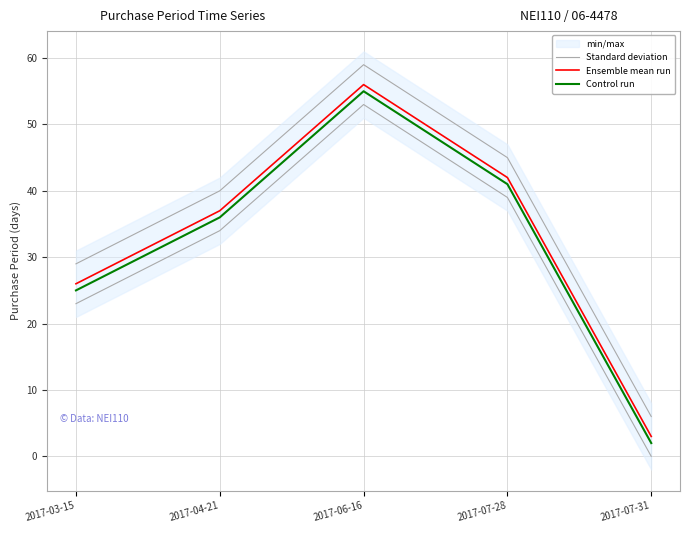

What is the greatest value displayed?

56